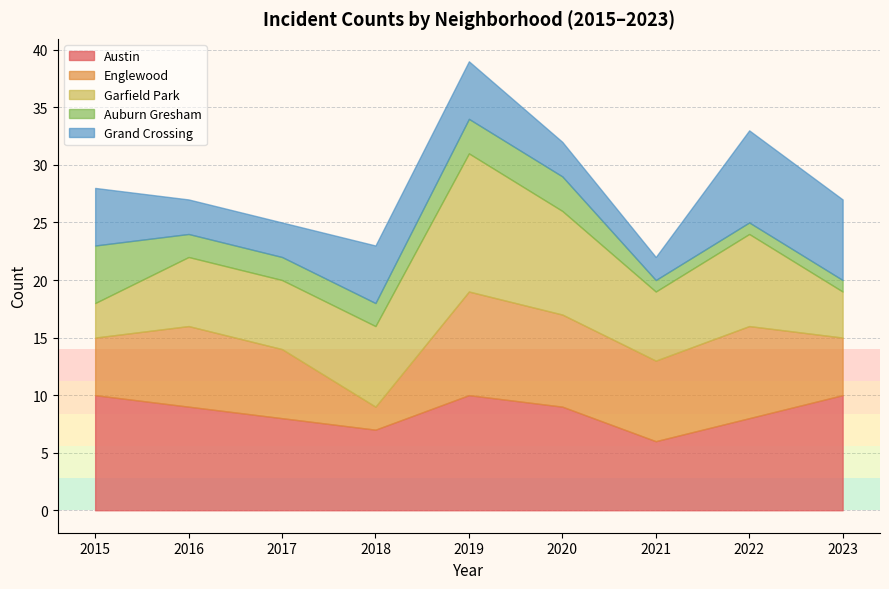

Where is Garfield Park nearest to the value 7?

2018